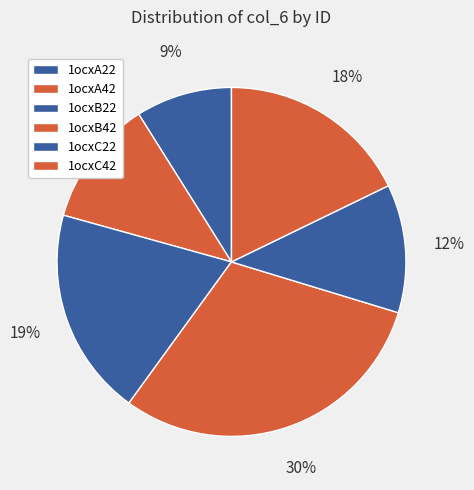

What is the smallest slice in the pie chart?

1ocxA22